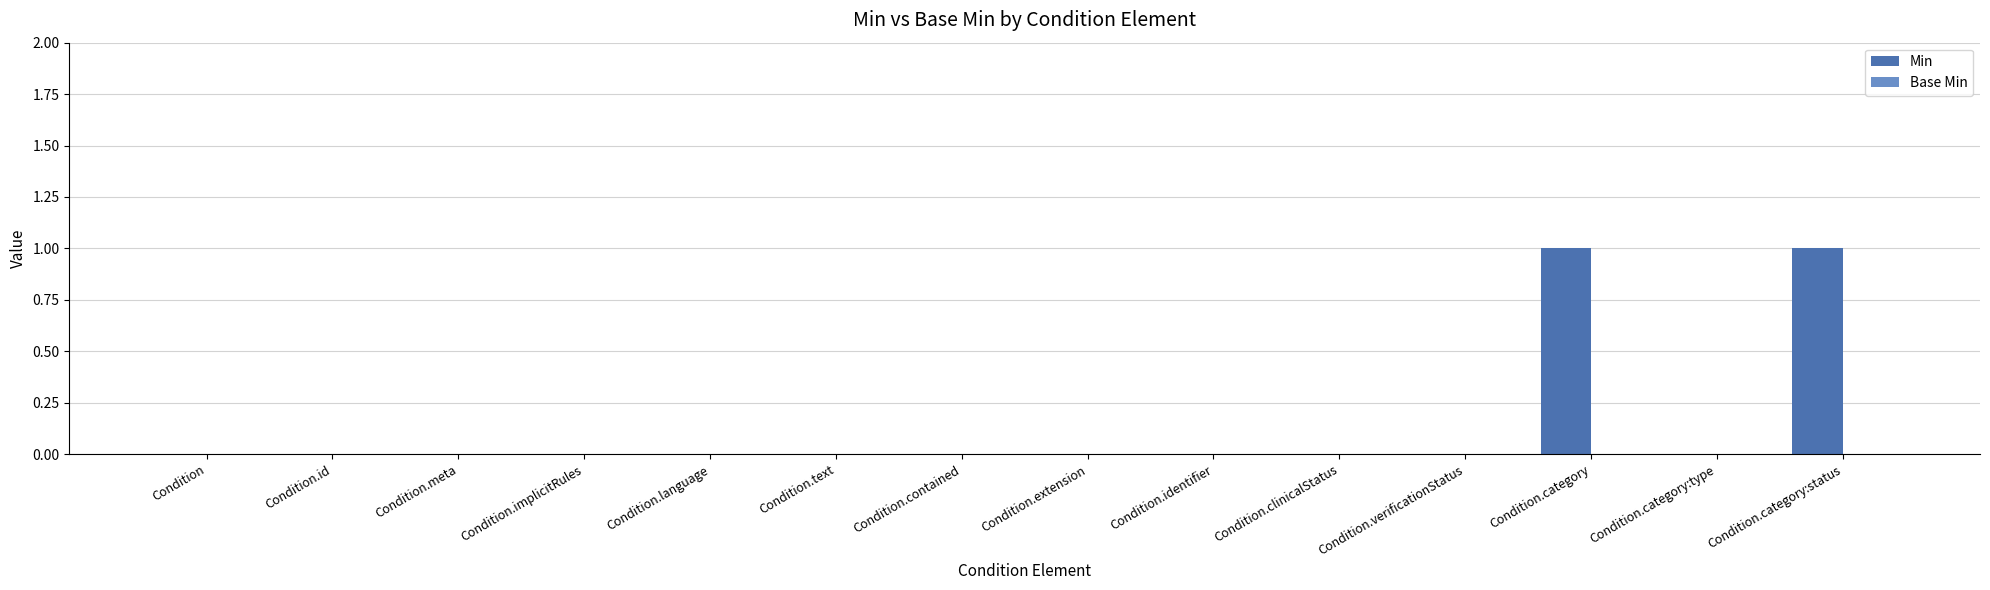

The value at Condition.implicitRules is 0. True or false?

True